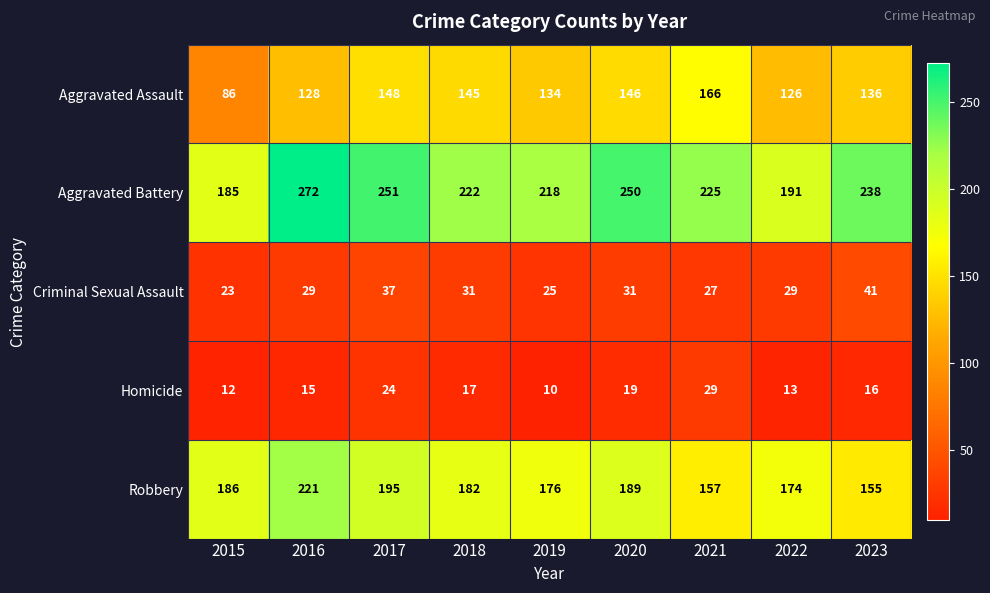

Rank the series by their maximum value, from highest to lowest.

Aggravated Battery, Robbery, Aggravated Assault, Criminal Sexual Assault, Homicide